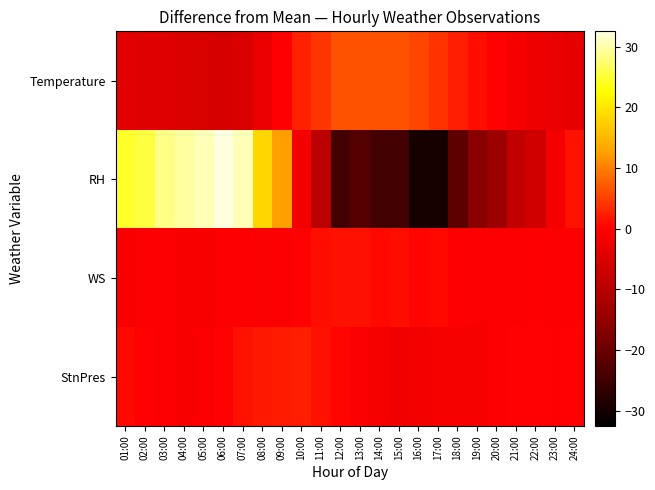

What is the difference between the highest and lowest values at 04:00?

34.5